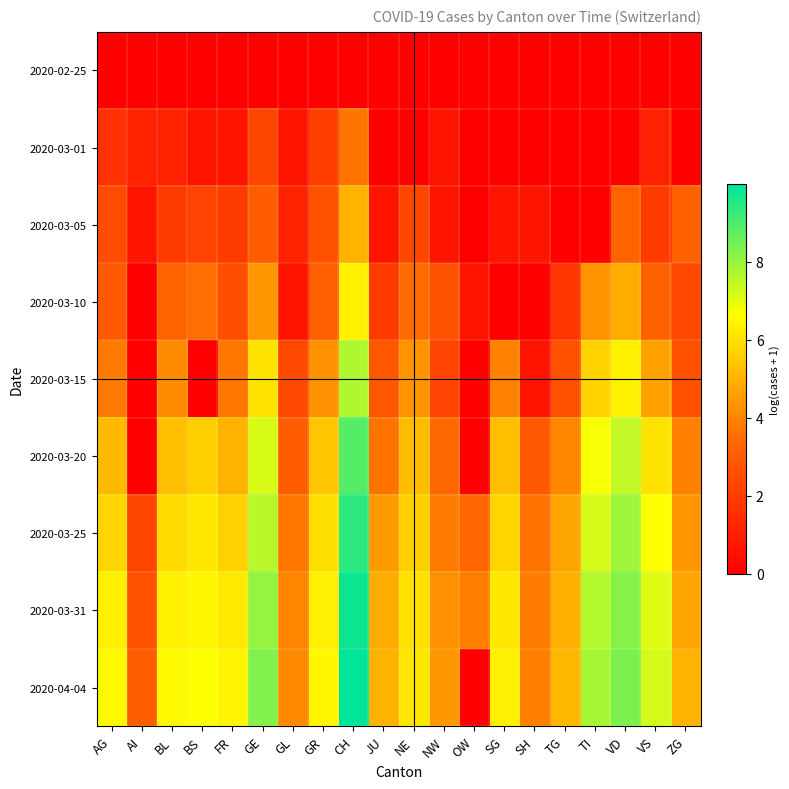

What is the total value across all series at ZG?

26.2